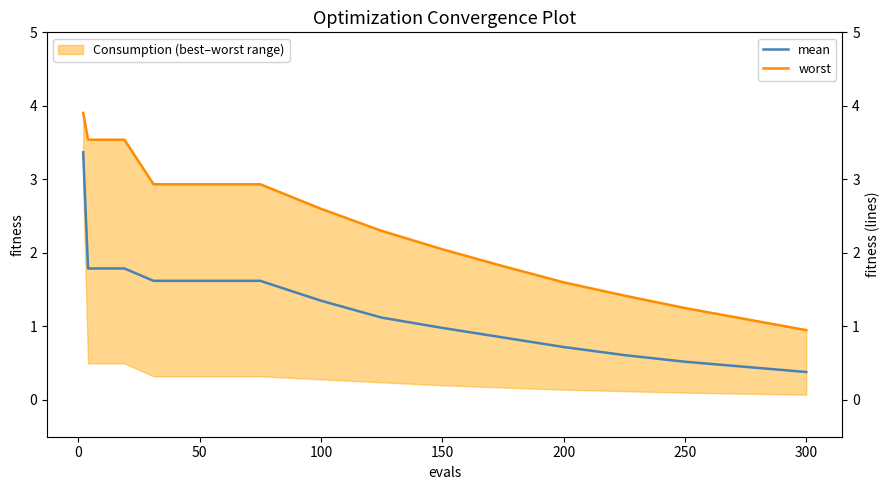

What is the value of the worst point at the 7th from the left?

2.9